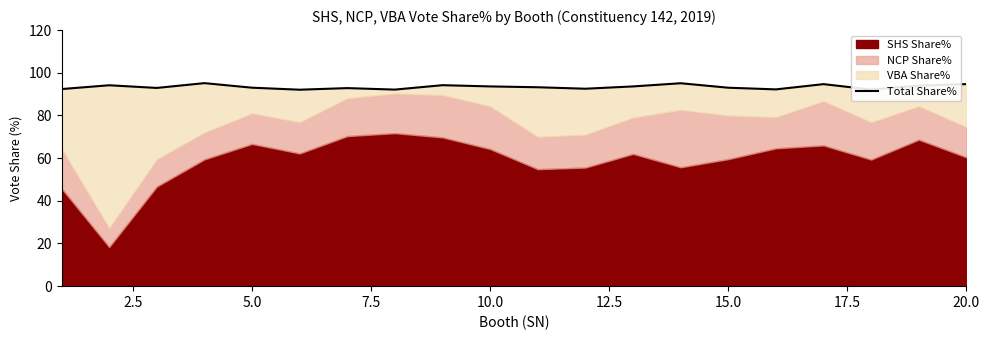

Reading left to right, transcribe all the data shown in this chart.

92.4	94.1	92.9	95.1	93.0	92.1	92.8	92.1	94.2	93.6	93.2	92.5	93.6	95.1	93.0	92.2	94.7	92.1	94.0	94.7